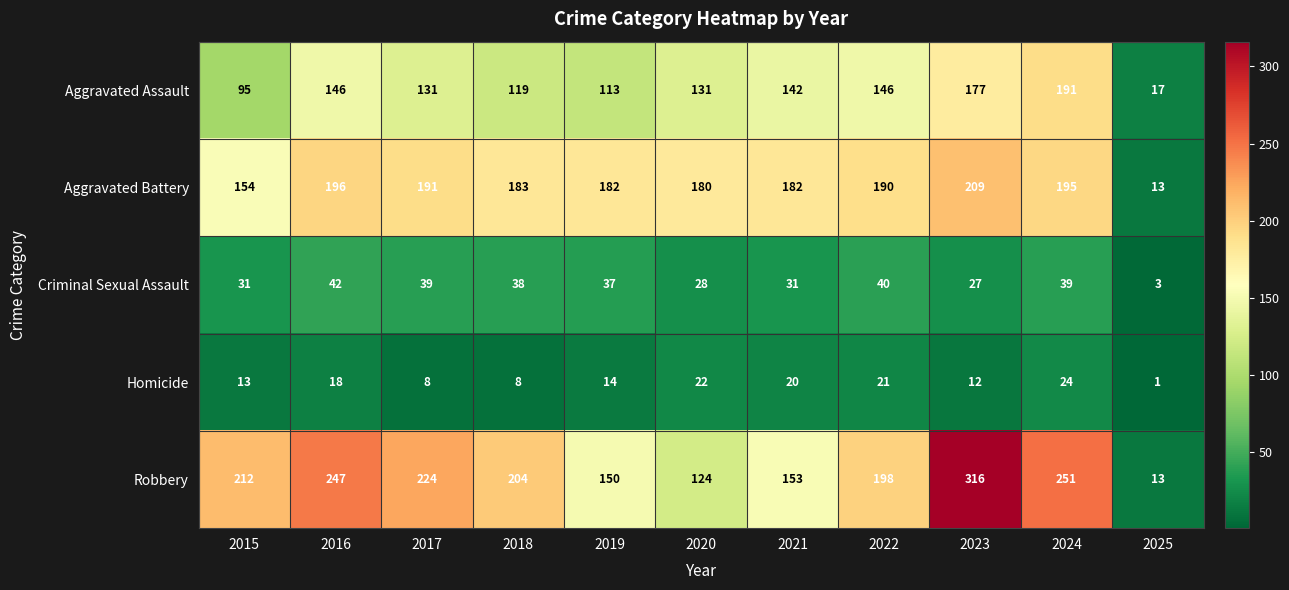

What is the sum of all Homicide values?

161